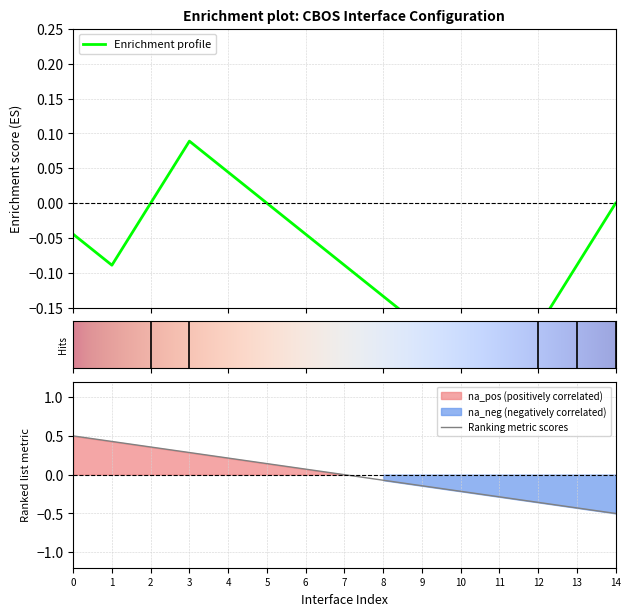

Which category has the lowest value in the Ranking metric scores series?

14